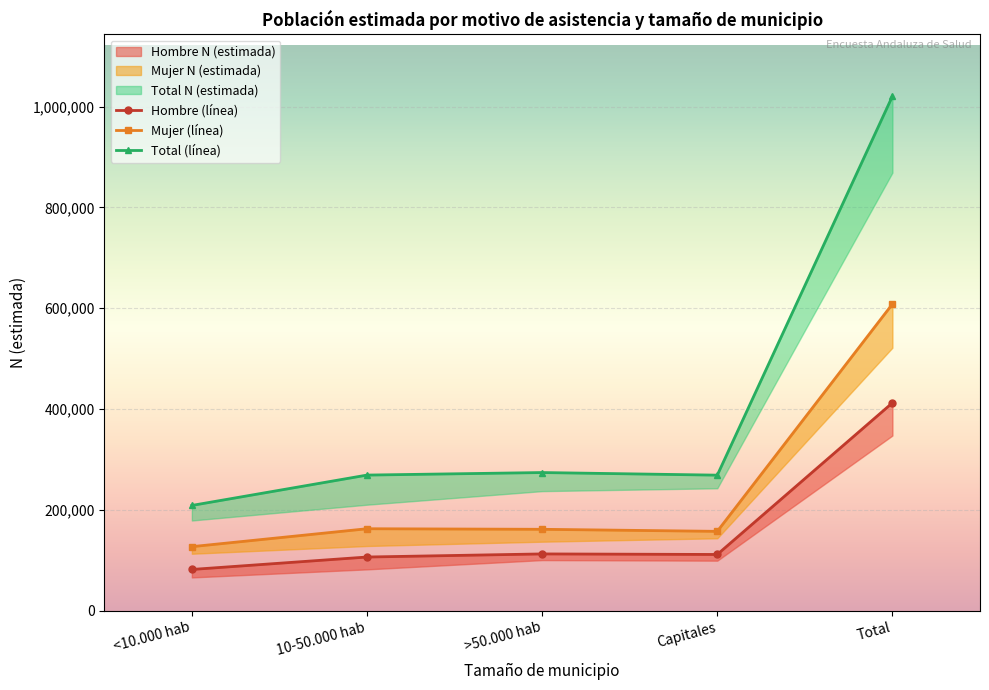

What is the average value of the Total (línea) series?

408260